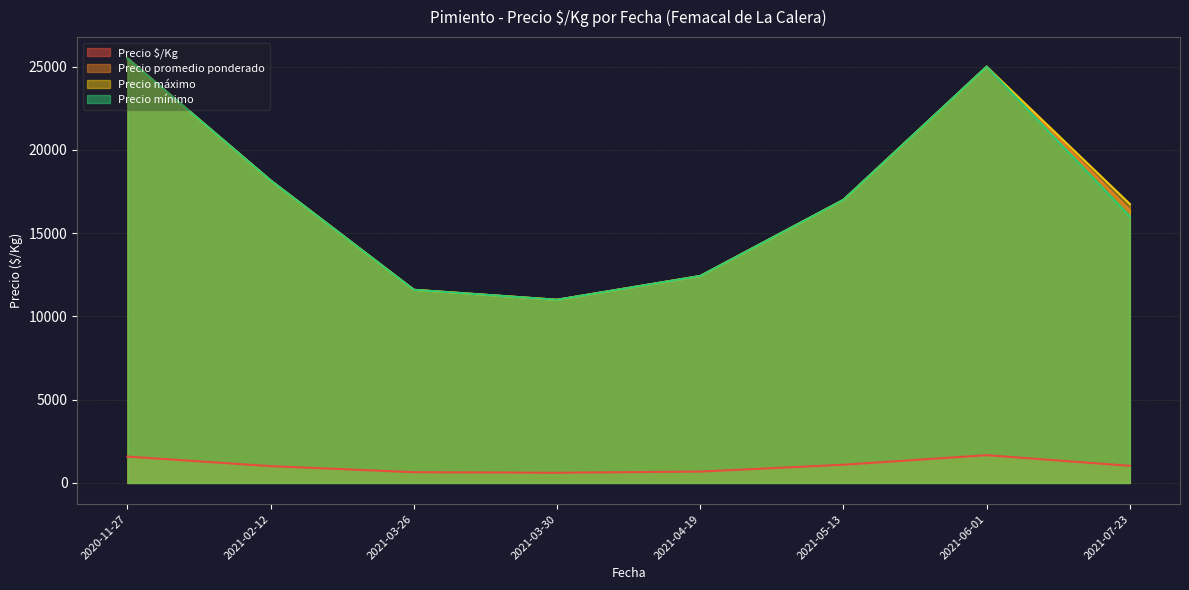

The value of Precio máximo at 2020-11-27 is 25500.0. True or false?

True